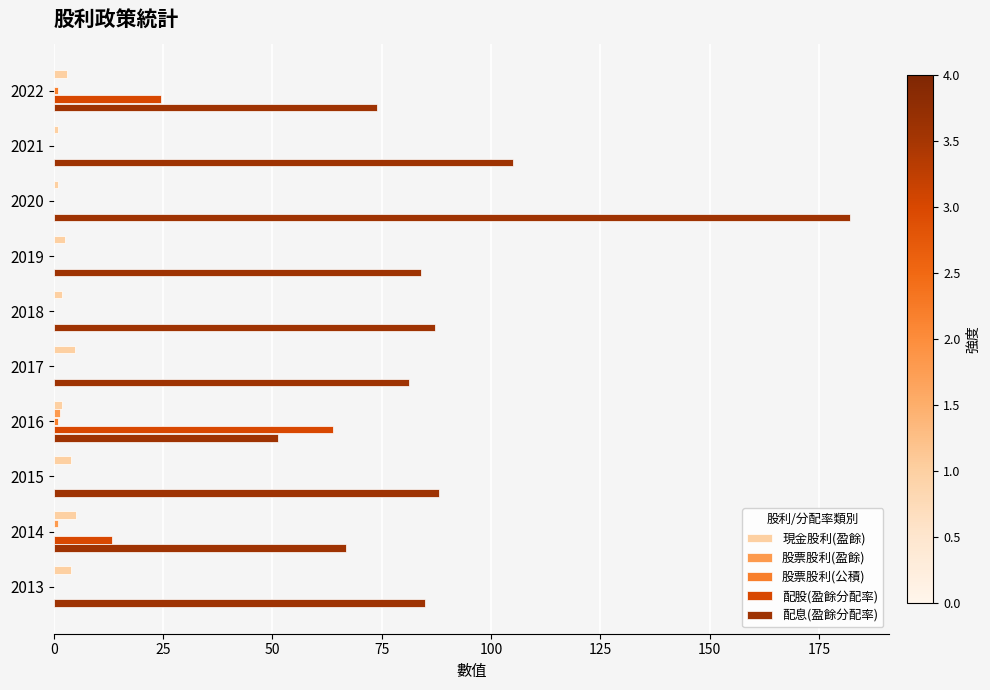

What is the average value of the 現金股利(盈餘) series?

2.9